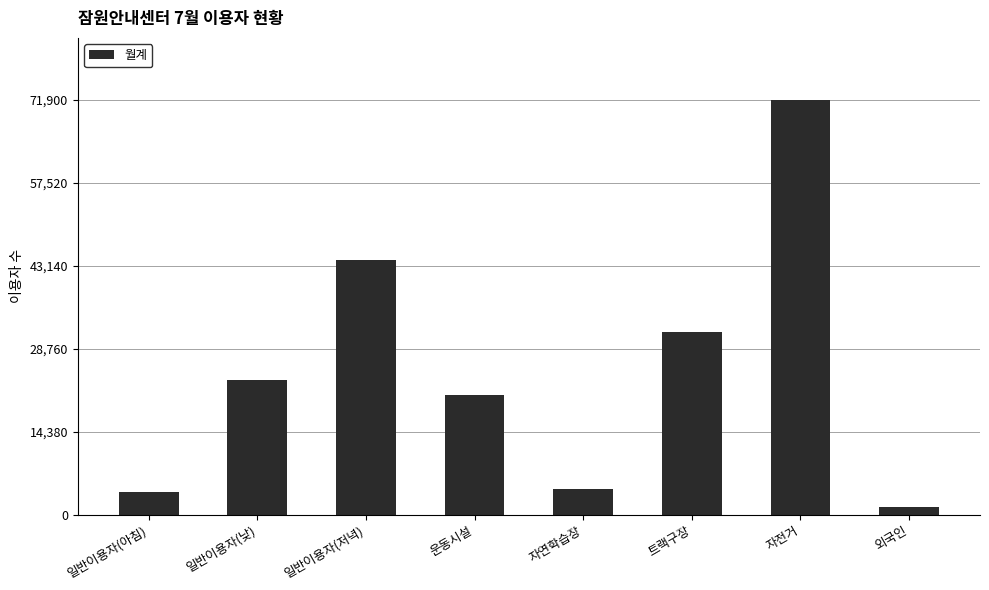

Is it true that the value at 일반이용자(낮) is 5232?

False